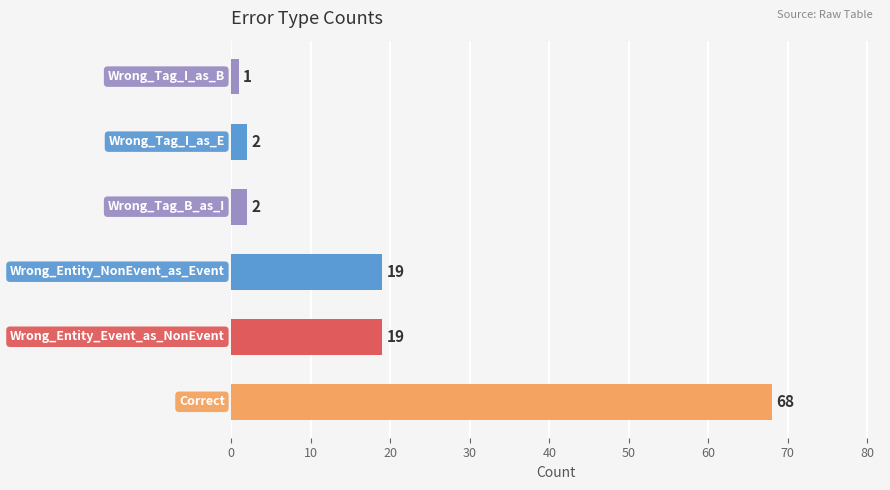

What is the difference between the second highest and minimum values?

18